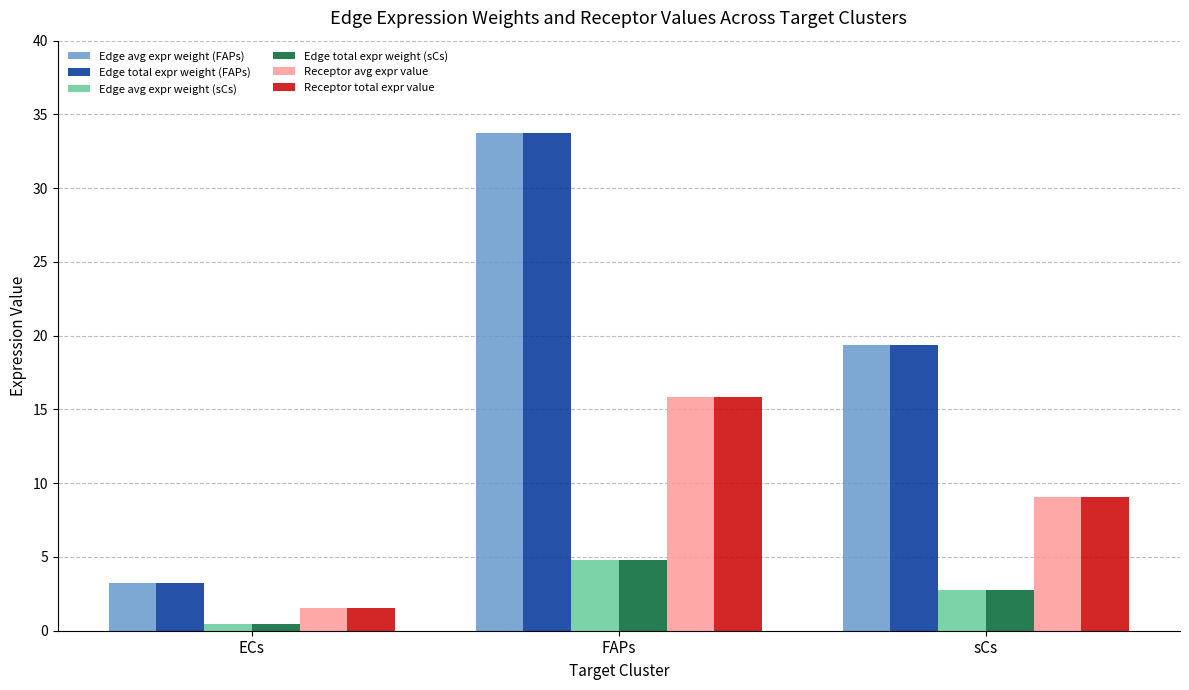

The value of Edge avg expr weight (FAPs) at FAPs is 48.5. True or false?

False